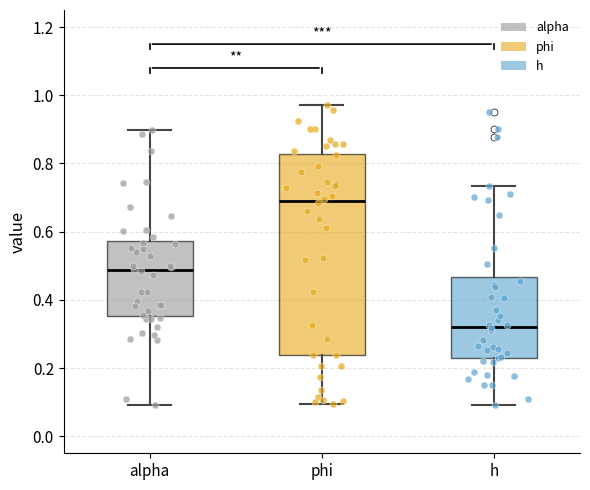

Reading left to right, transcribe this box plot: for each box, give where its median line is, the range the box spans, and where its two whiskers end, as read against the y-axis. The values are not printed on the chart, so give them approximately, as read against the axis.

alpha: median 0.48, box 0.36 to 0.58, whiskers 0.10 to 0.90
phi: median 0.68, box 0.24 to 0.82, whiskers 0.10 to 0.98
h: median 0.32, box 0.22 to 0.46, whiskers 0.10 to 0.74